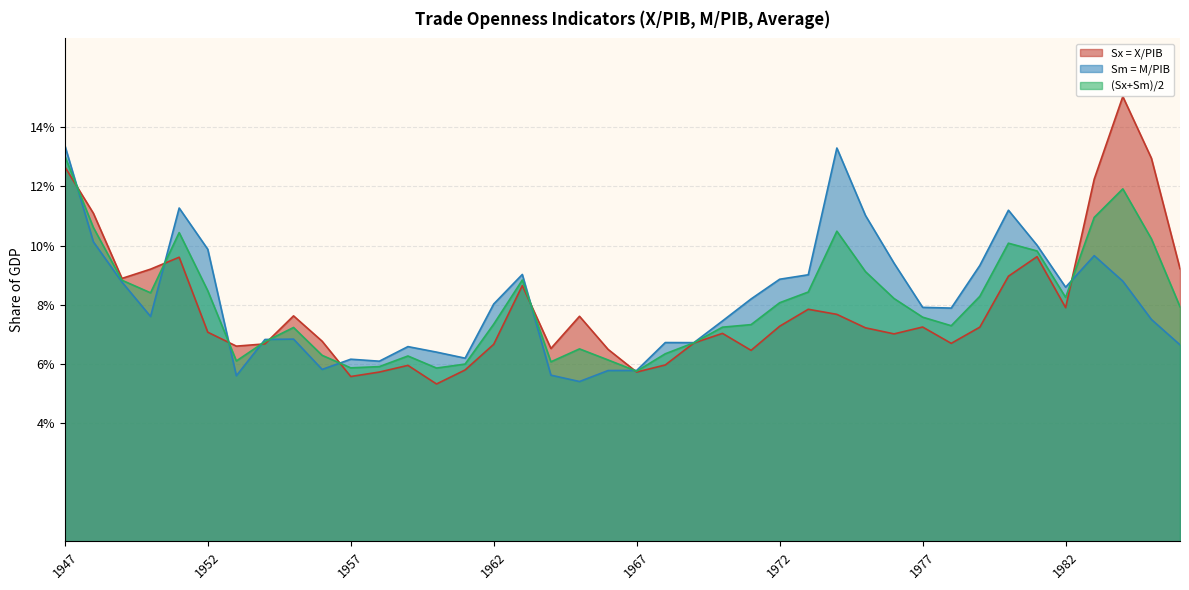

Rank the series by their average value, from lowest to highest.

Sx = X/PIB, (Sx+Sm)/2, Sm = M/PIB